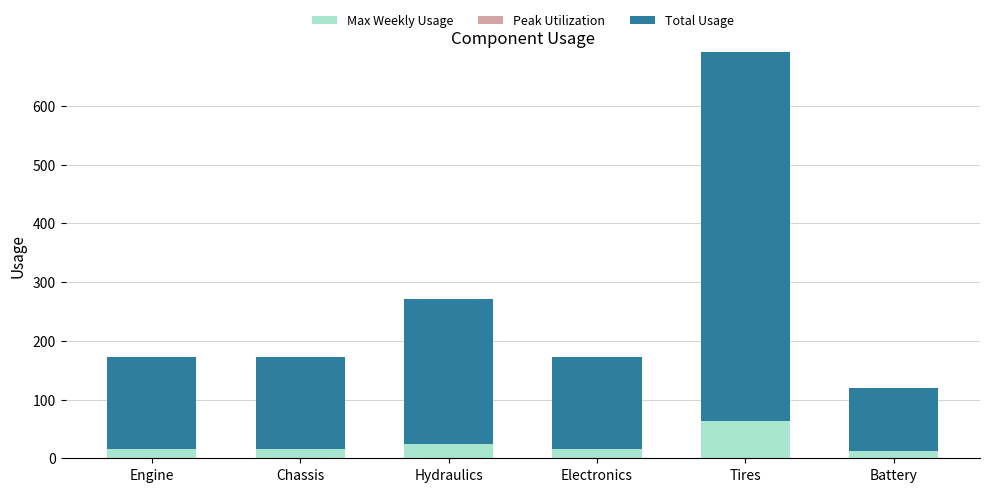

What is the difference between the maximum and minimum values in the Max Weekly Usage series?

51